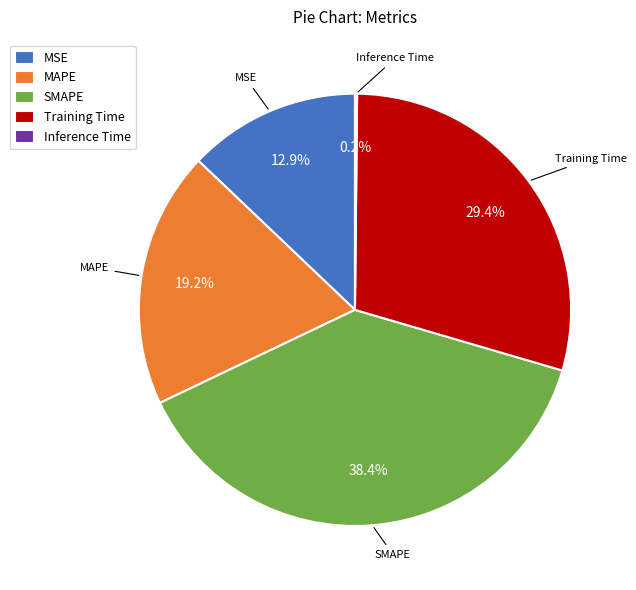

Which slice is the largest?

SMAPE